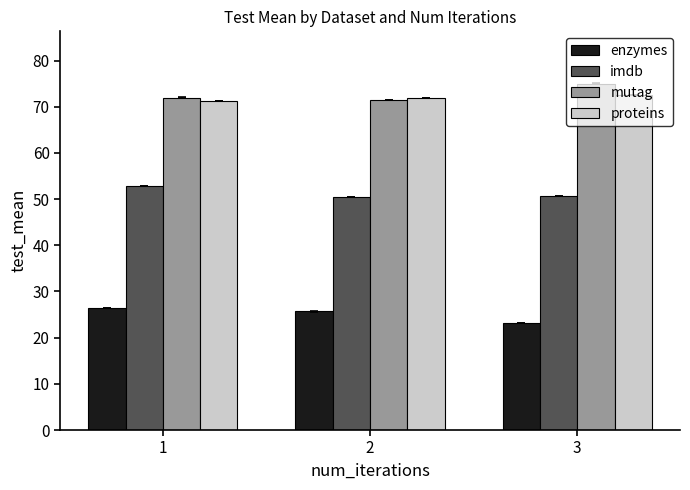

Is it true that proteins equals 22.9 at 3?

False